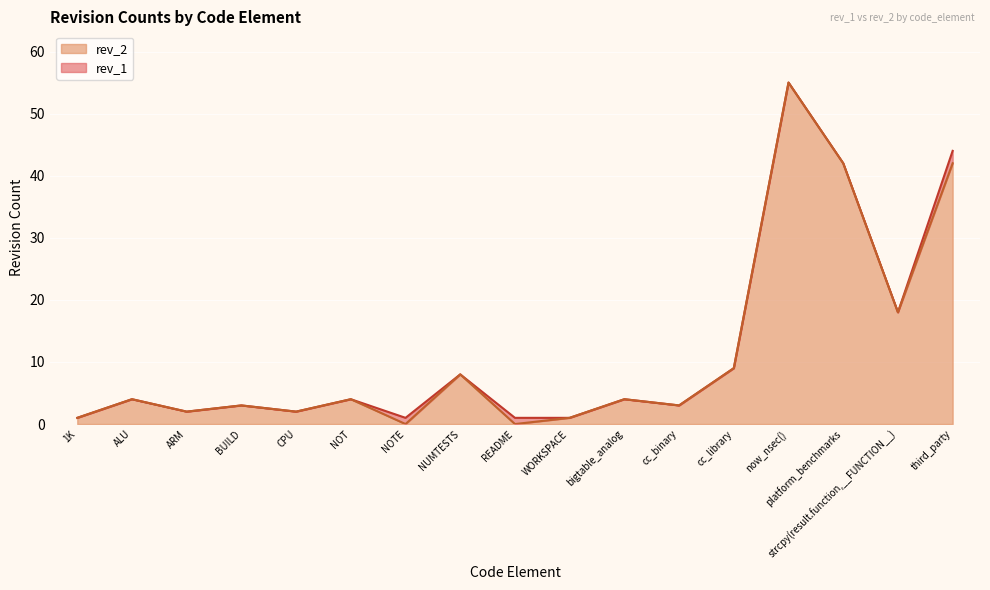

Reading left to right, what are all the values shown in this chart?

rev_1: 1	4	2	3	2	4	1	8	1	1	4	3	9	55	42	18	44
rev_2: 1	4	2	3	2	4	0	8	0	1	4	3	9	55	42	18	42